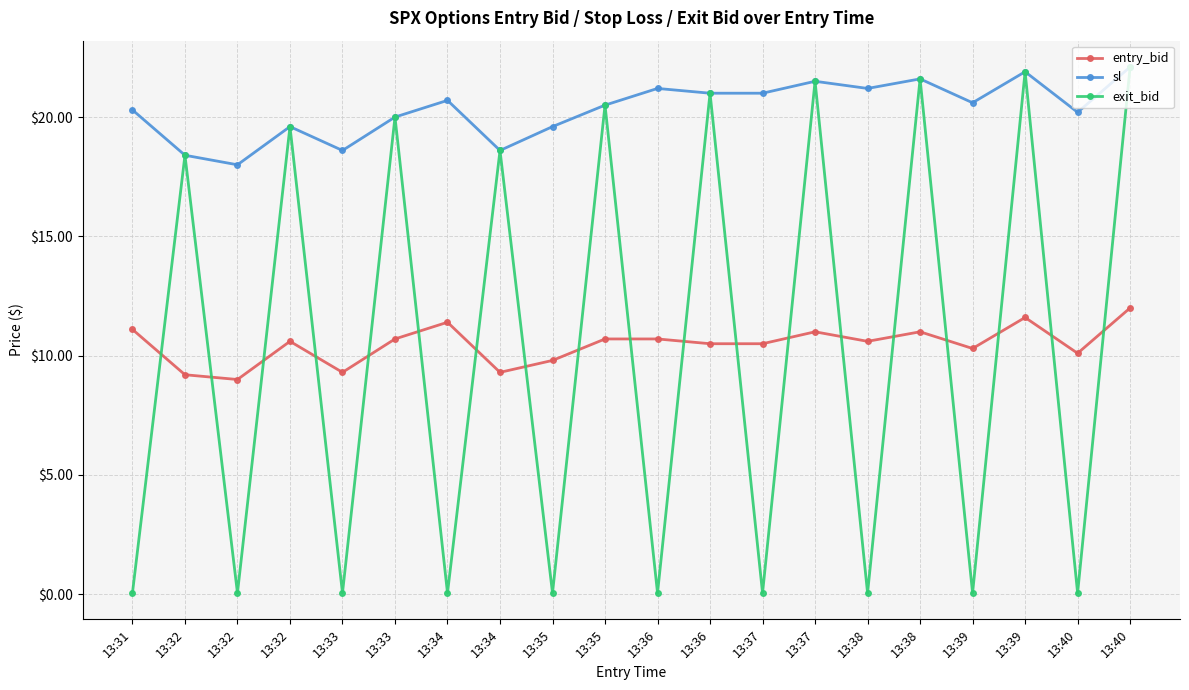

How many series are shown in this chart?

3